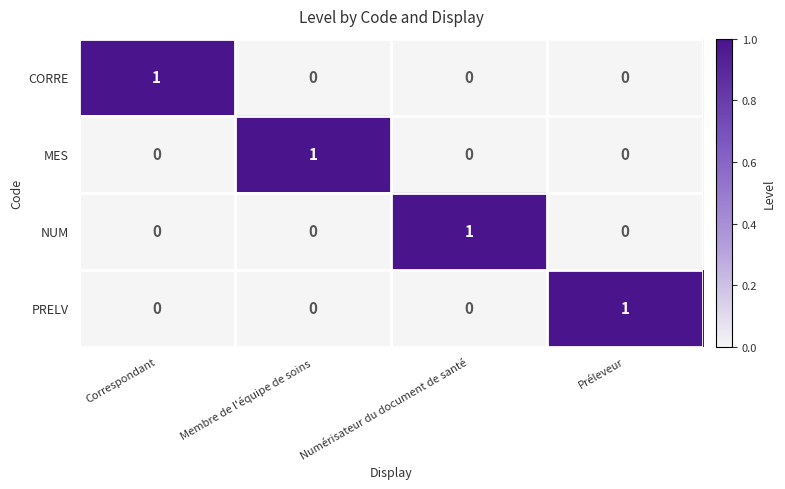

At how many categories does at least one series exceed 0?

4